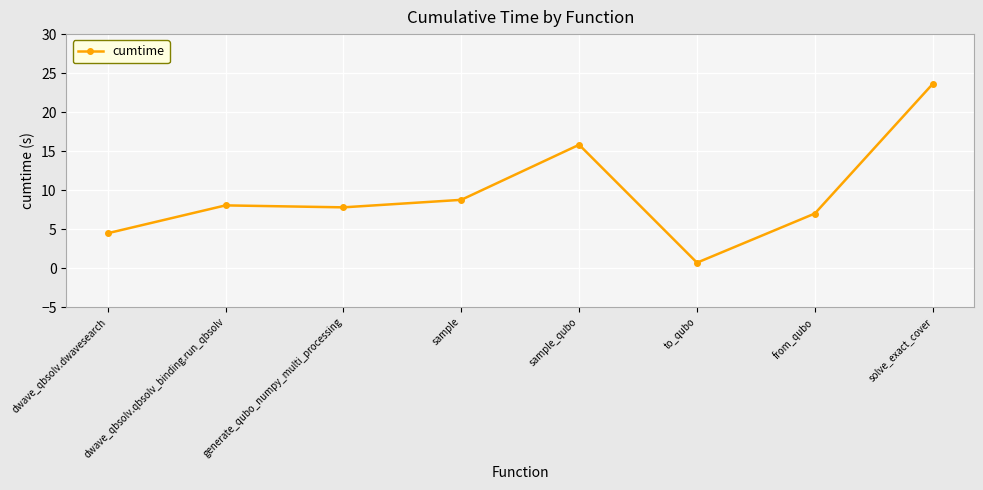

At which label is the value closest to 12?

sample